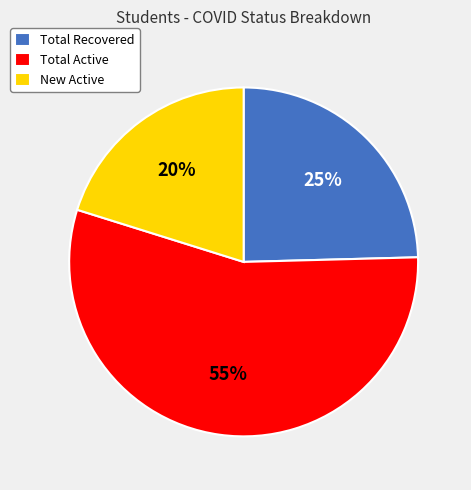

To the nearest percent, what is the average slice percentage?

33%